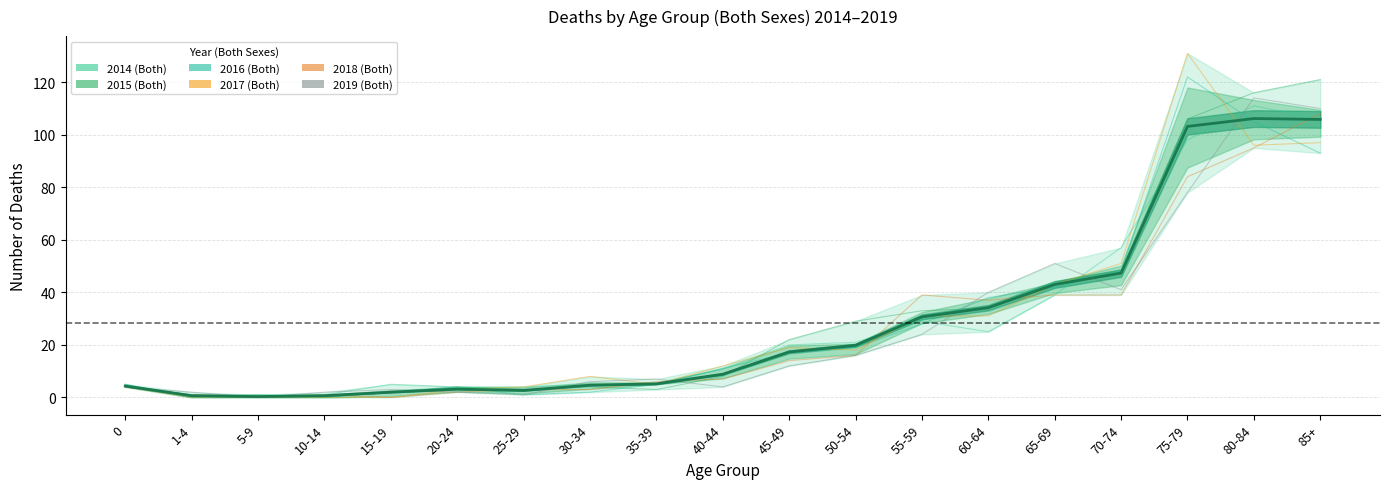

What is the maximum value shown in the chart?

131